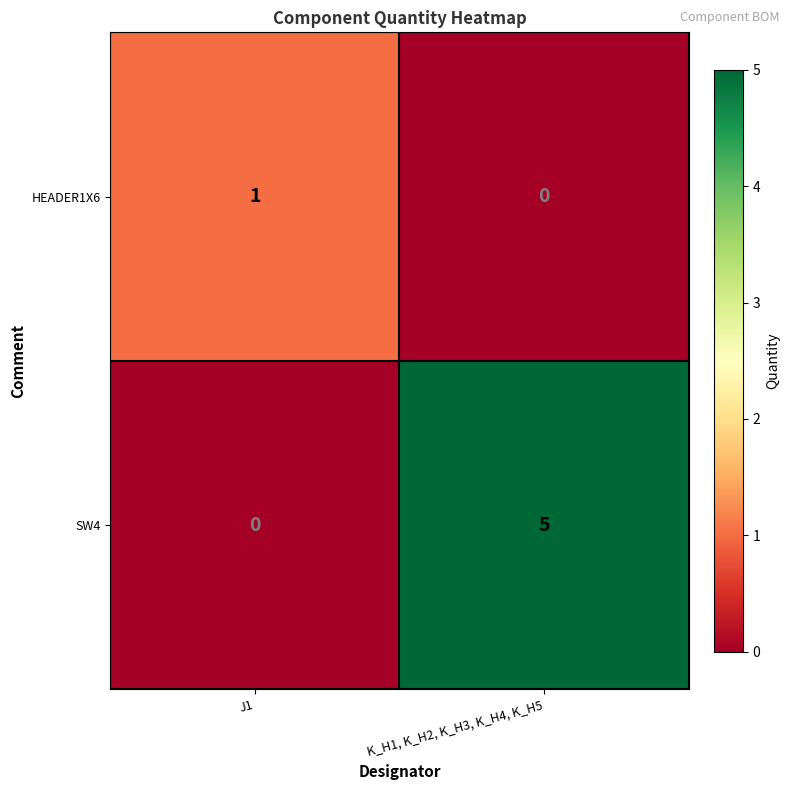

The SW4 series shows 0 at J1. True or false?

True